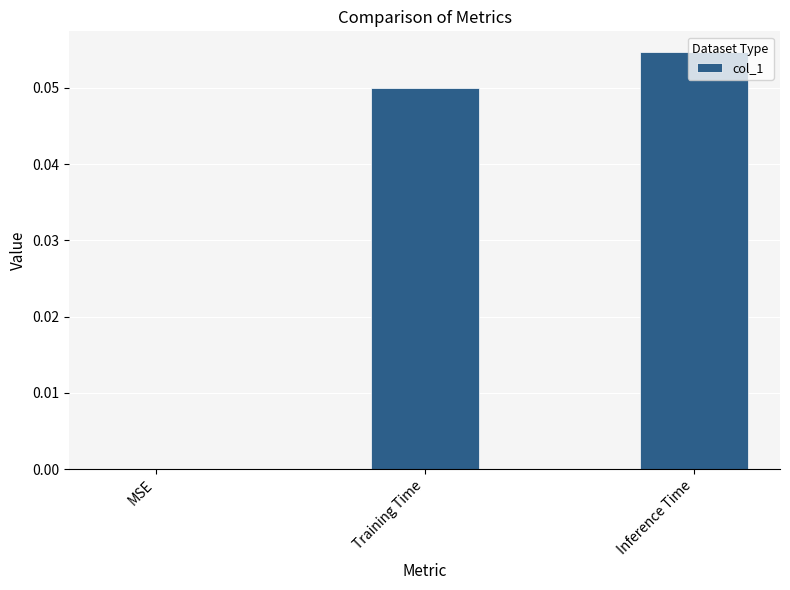

What is the change in value from MSE to Inference Time?

+0.1